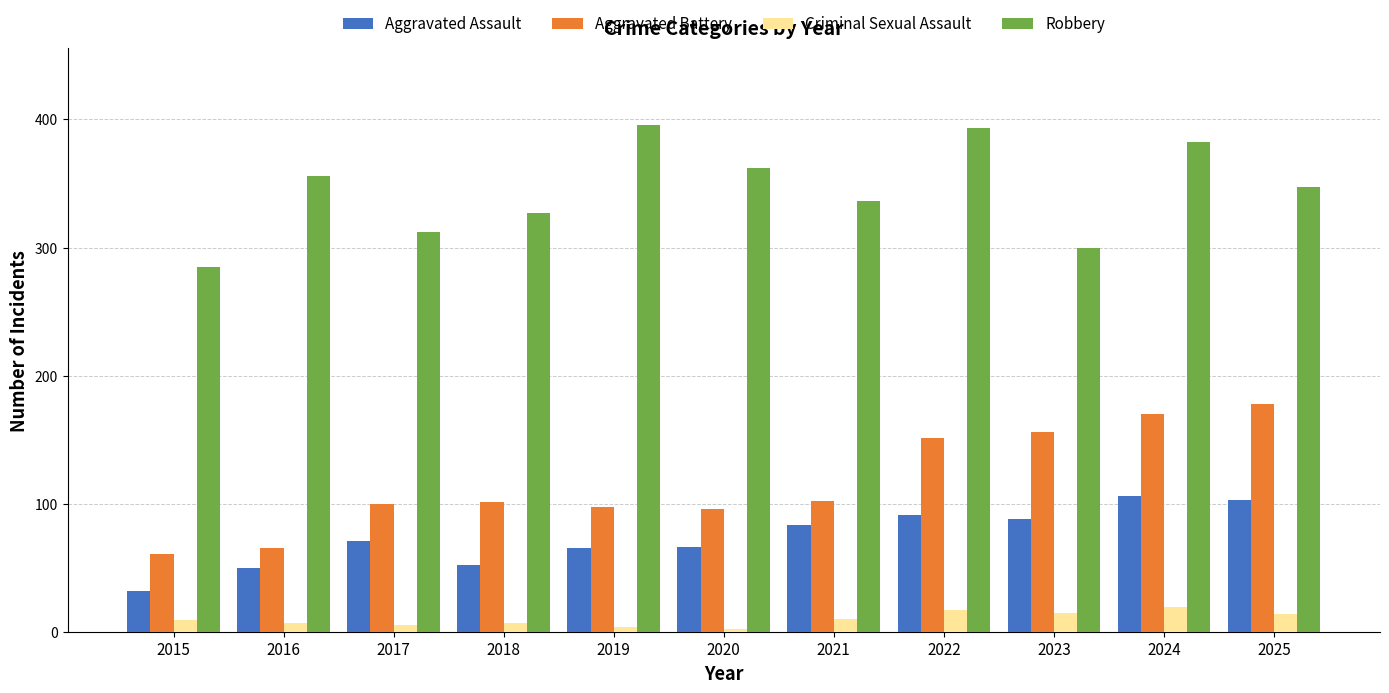

How many bars are there in total?

44